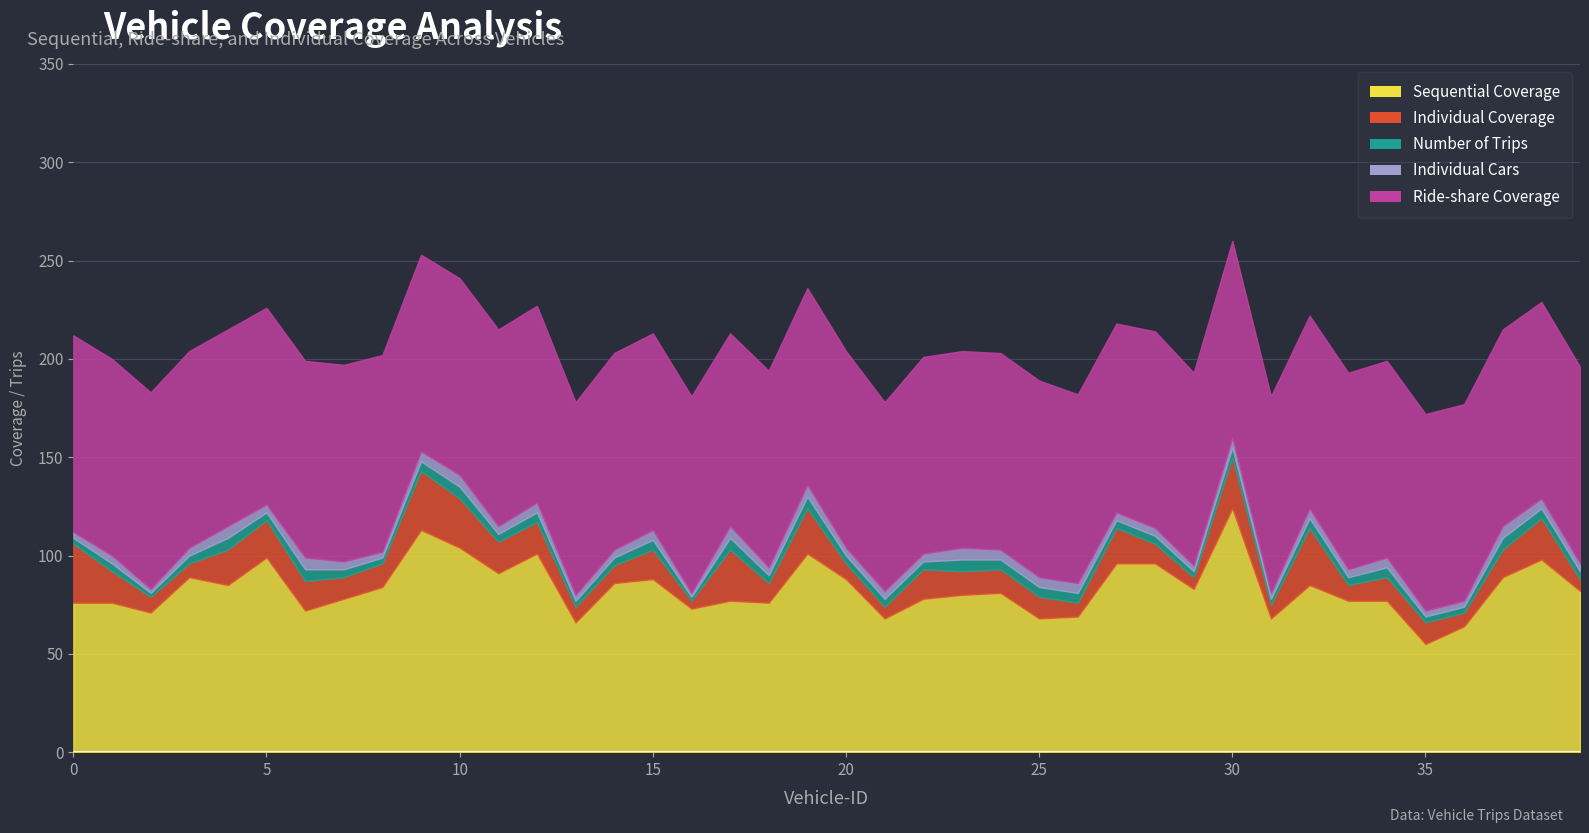

Which series has the largest total across all categories?

Ride-share Coverage